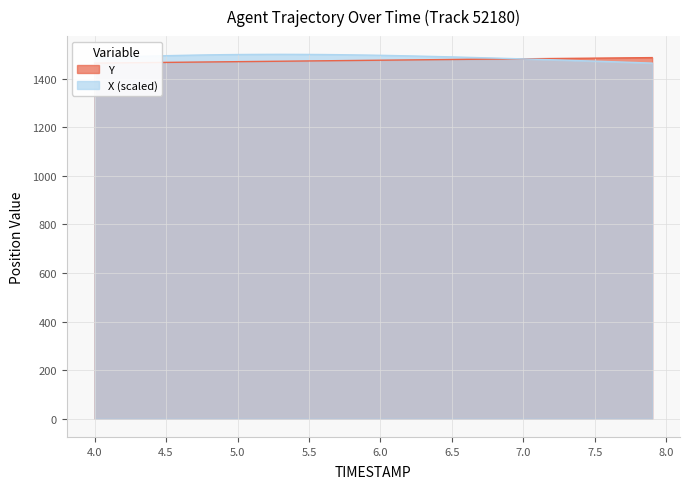

At which label does X first exceed 1492?

4.4